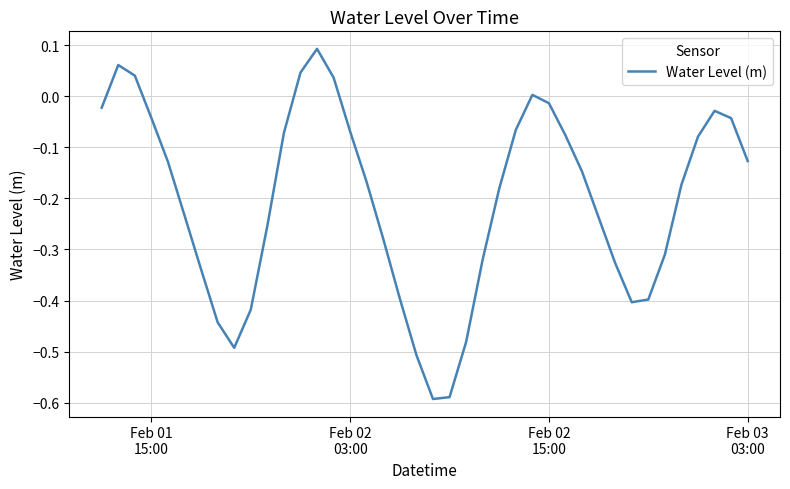

Does the chart have visible grid lines?

Yes